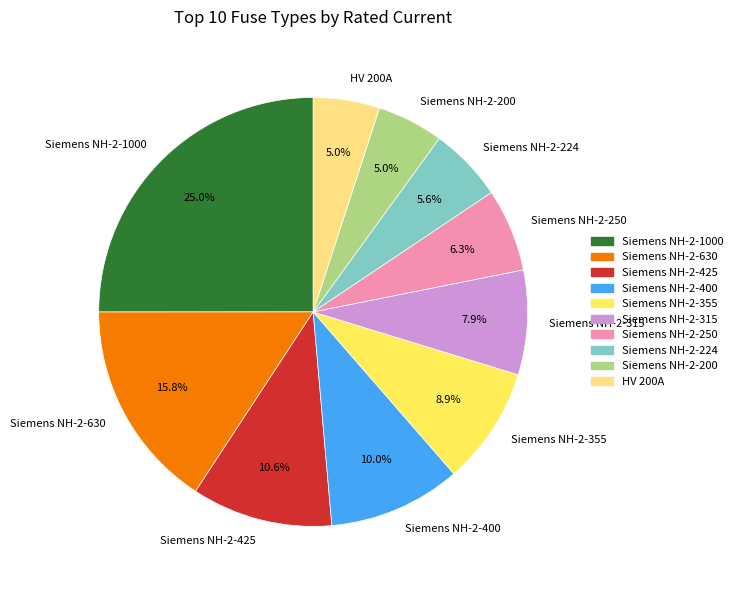

Does HV 200A represent more than half of the total?

No